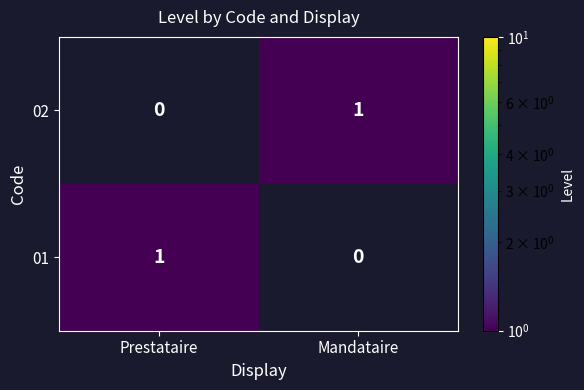

Which category has the lowest value in the 02 series?

Prestataire